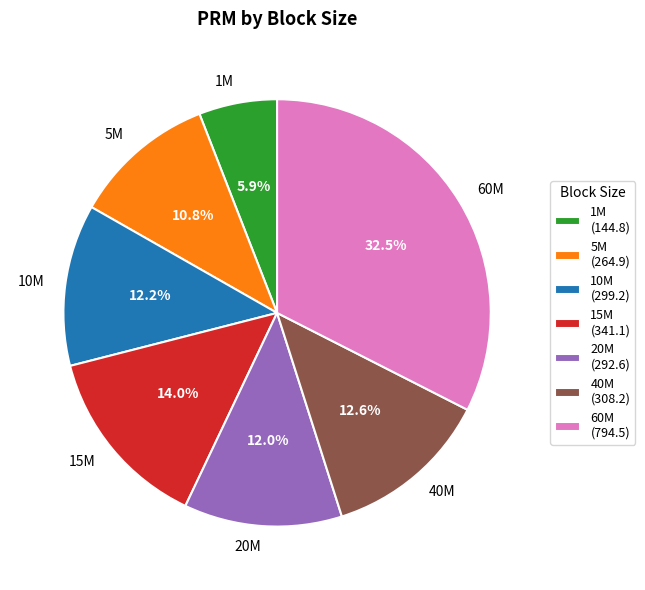

To the nearest percent, what is the average slice percentage?

14%